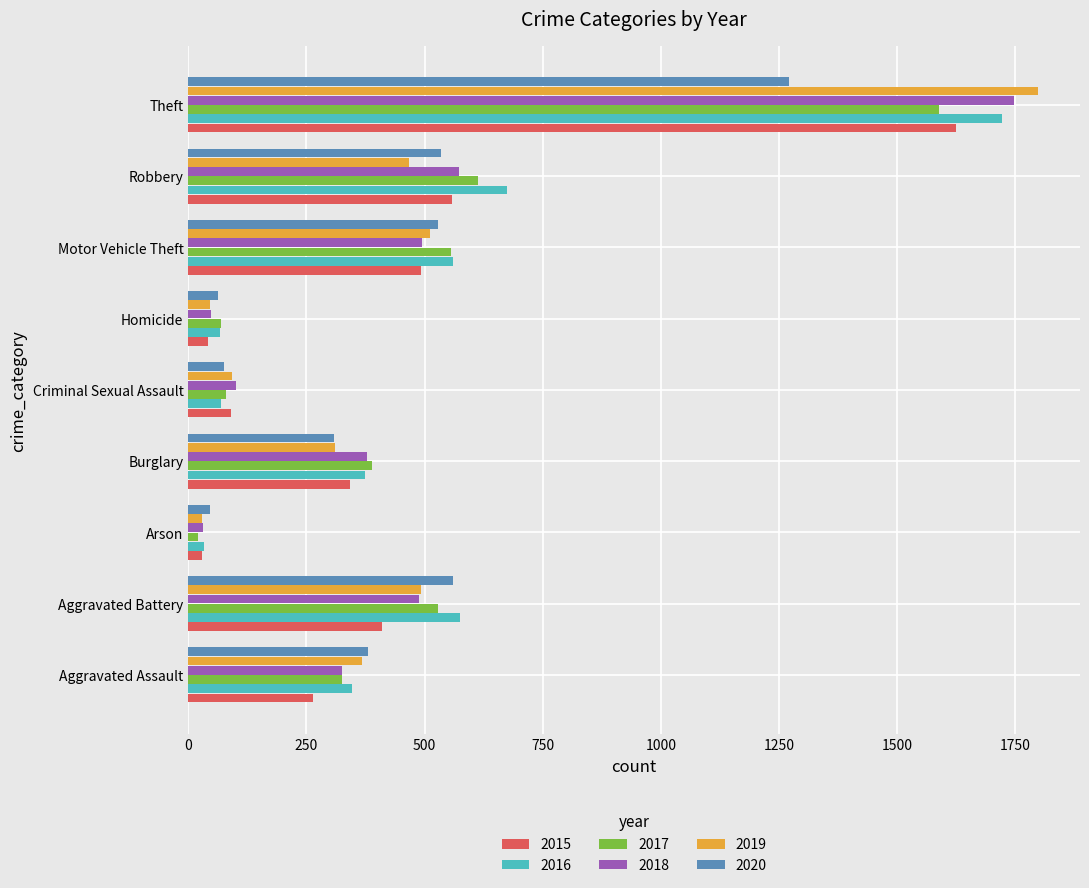

What is the approximate value of 2018 at Aggravated Battery?

489